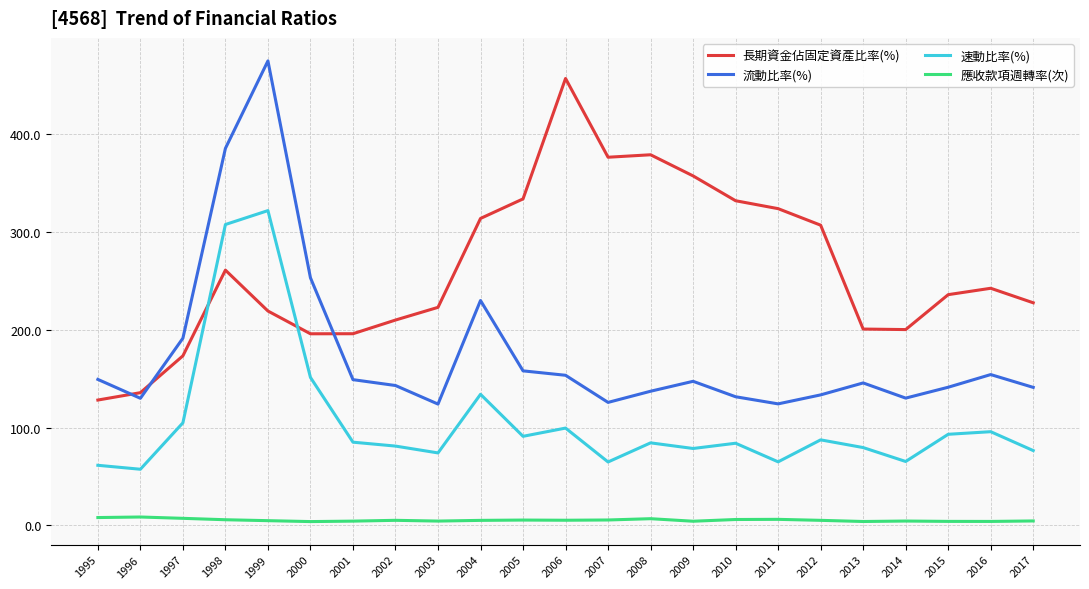

At which label does 速動比率(%) reach its peak?

1999